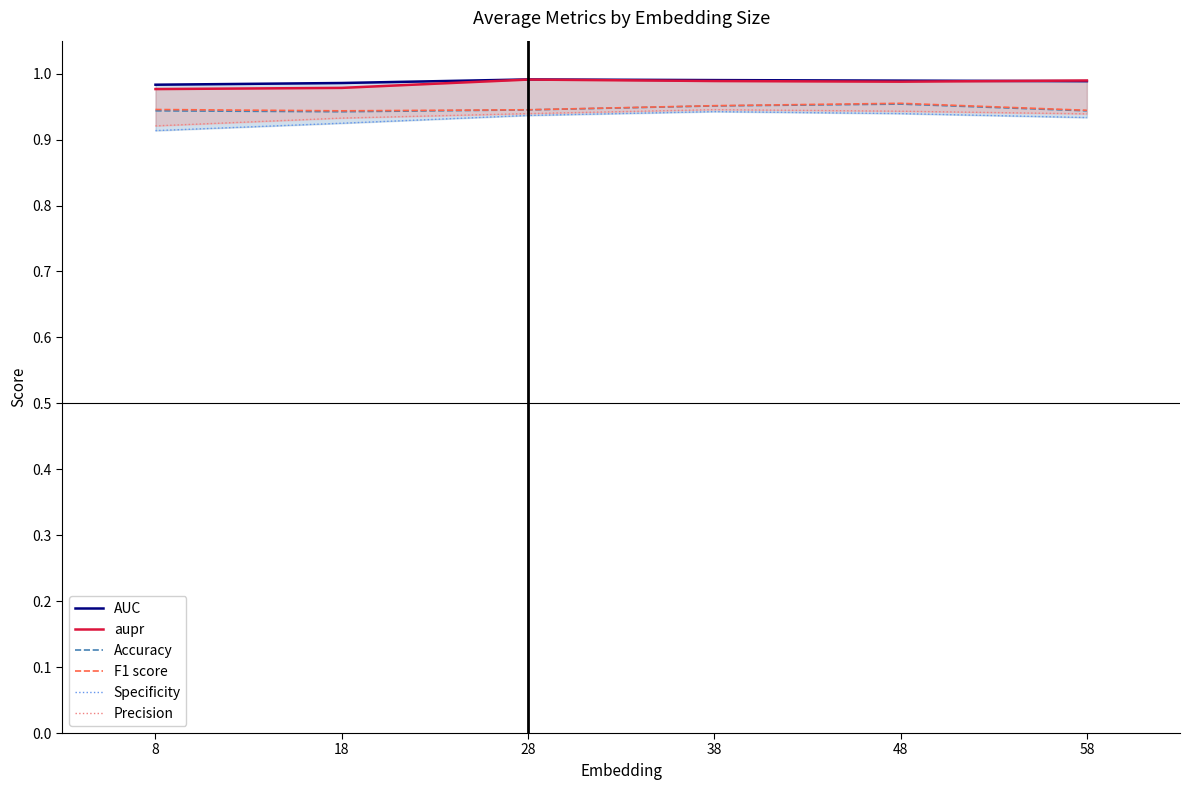

True or false: Precision has a value of 0.4 at 8.

False